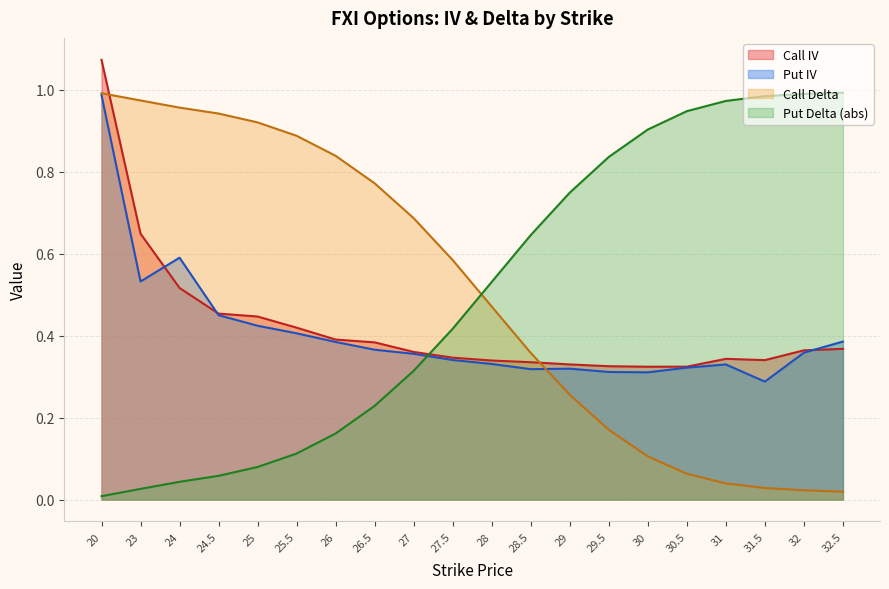

How many lines are shown in the chart?

4